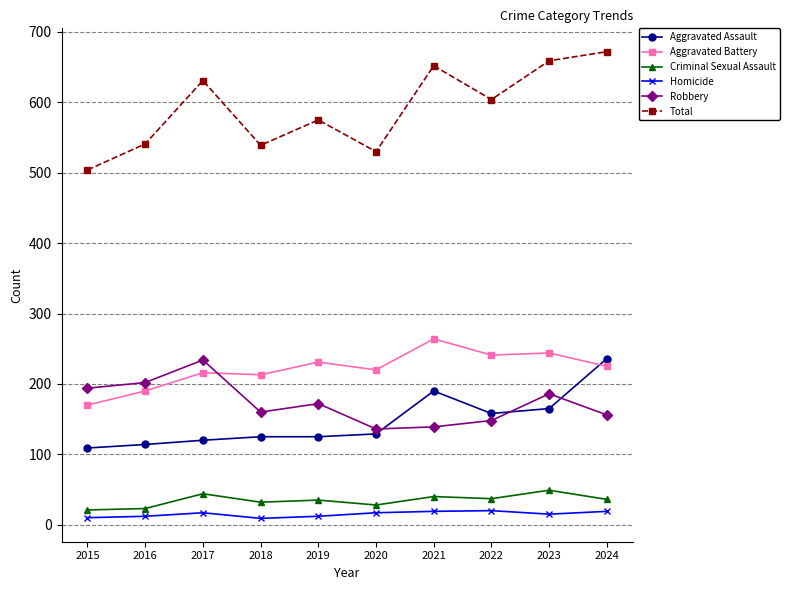

What are all the series names shown in the legend?

Aggravated Assault, Aggravated Battery, Criminal Sexual Assault, Homicide, Robbery, Total